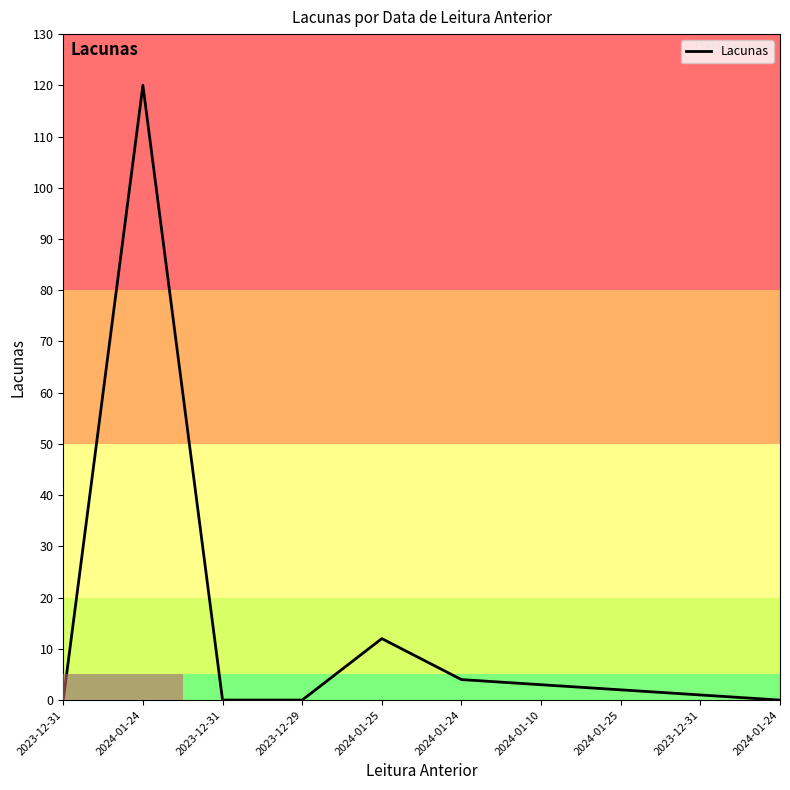

How many lines are shown in the chart?

1